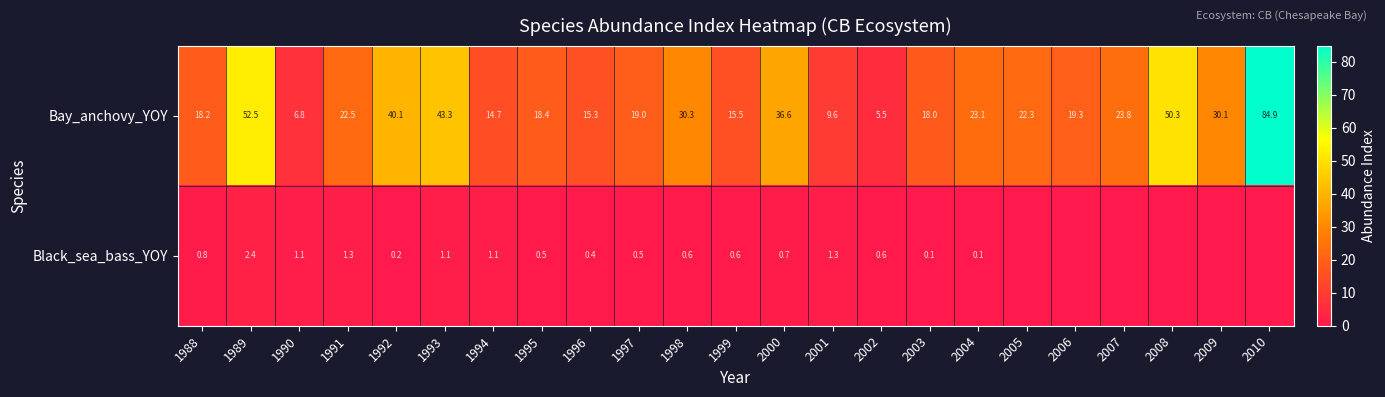

What is the sum of all Bay_anchovy_YOY values?

620.1